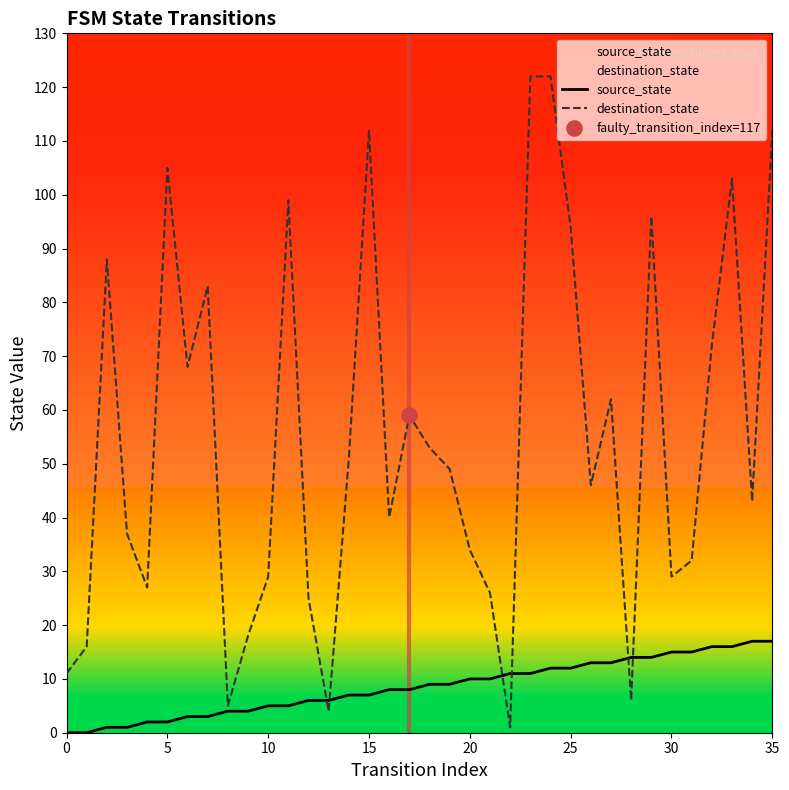

What are all the series names shown in the legend?

source_state, destination_state